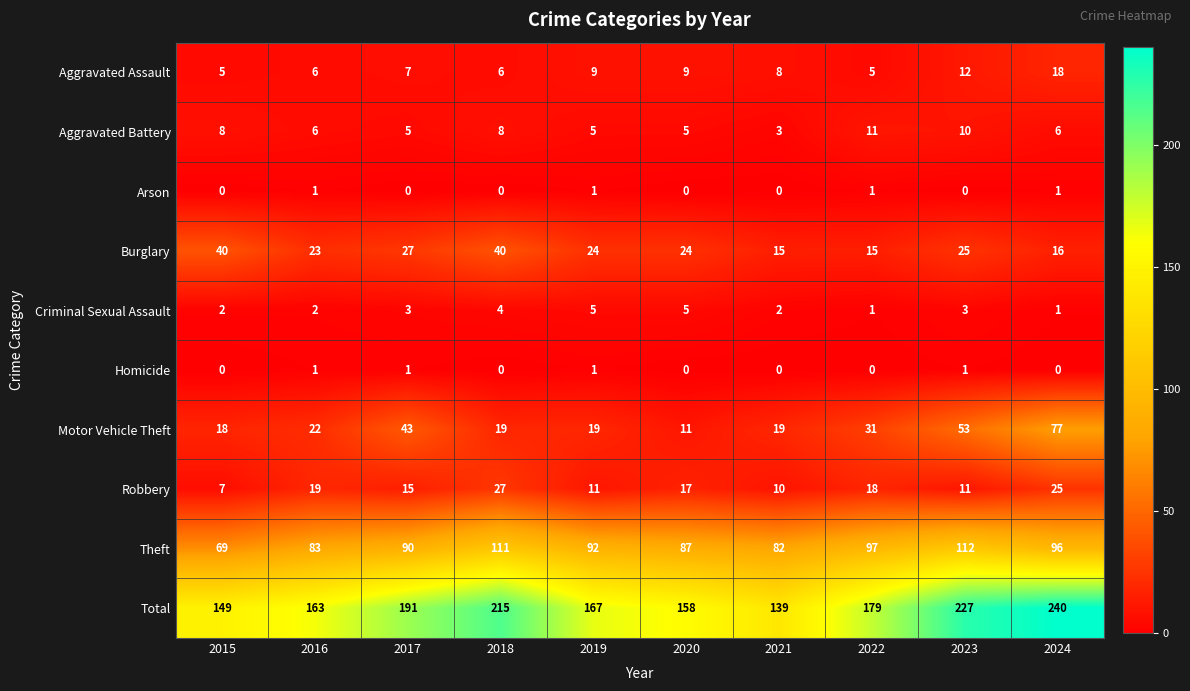

At which category does the chart reach its peak across all series?

2024